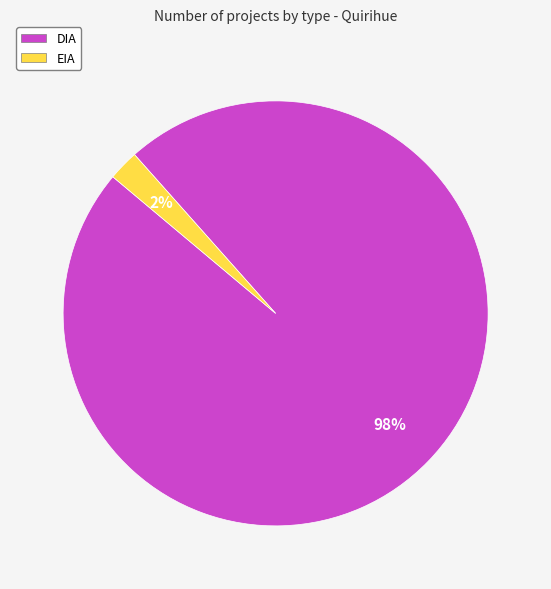

Is it true that EIA is 2% of the pie?

True